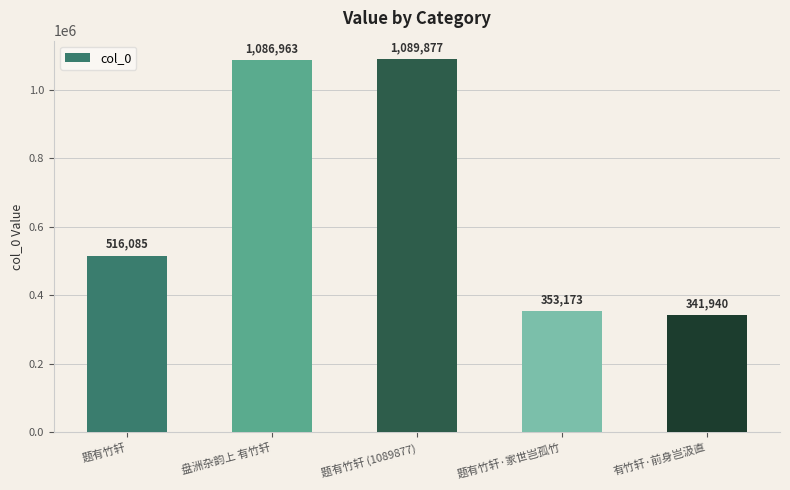

True or false: the data shows 341940 at 有竹轩·前身岂汲直.

True